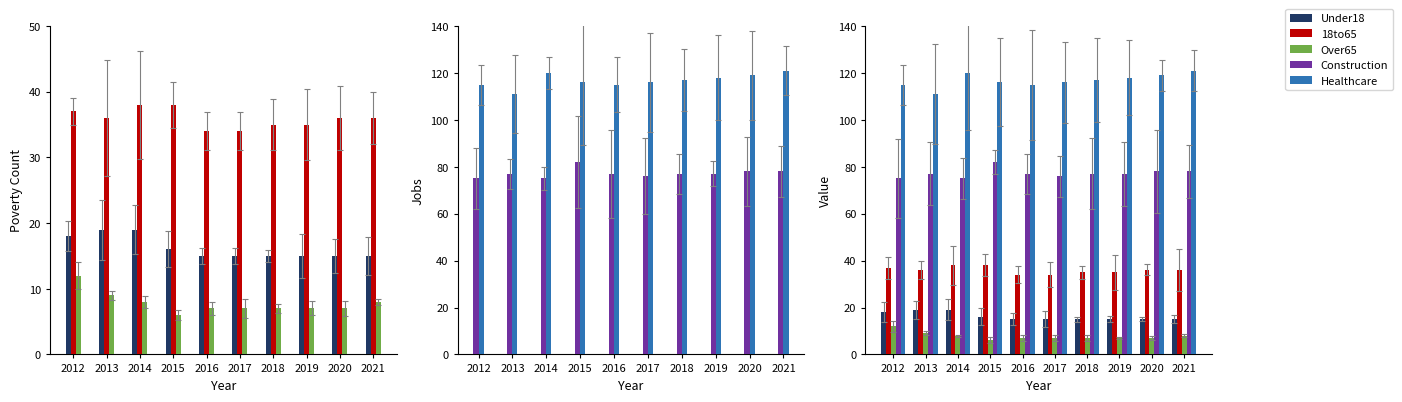

At which category is the sum across all series the highest?

2014